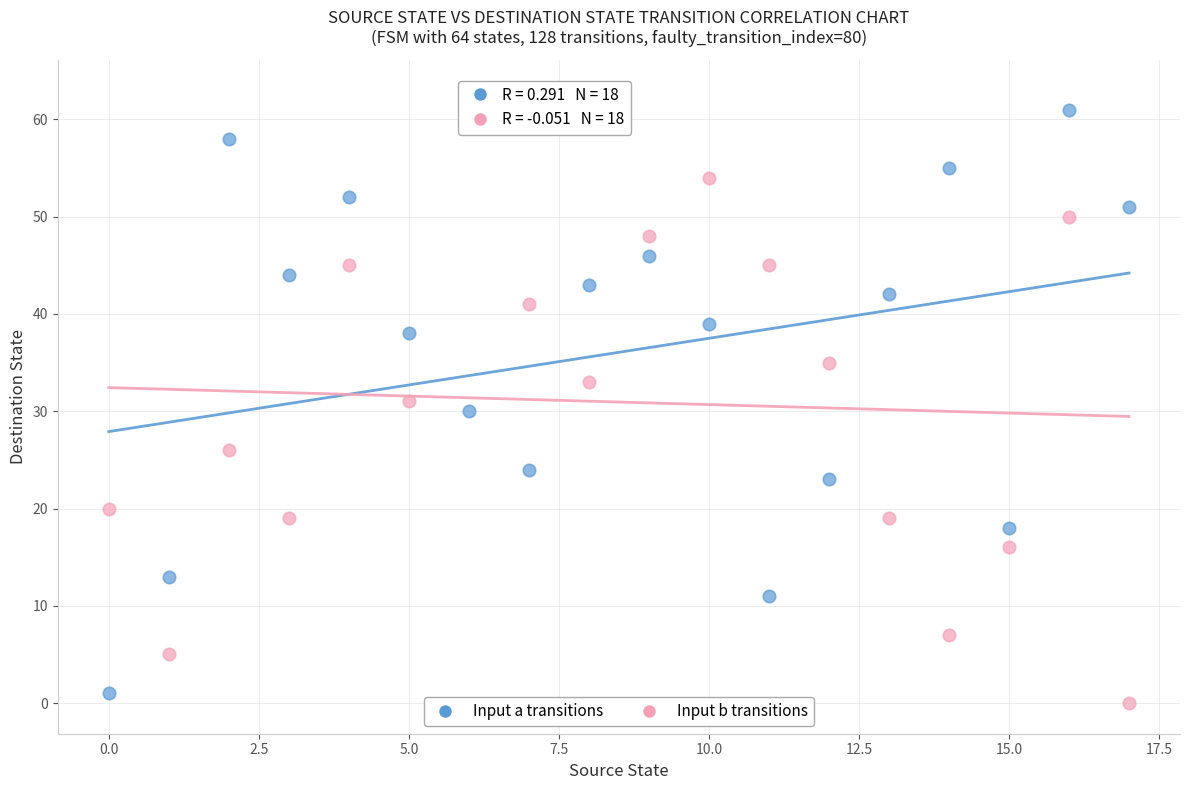

Across all data points, what is the range of Y values (max minus min)?

63